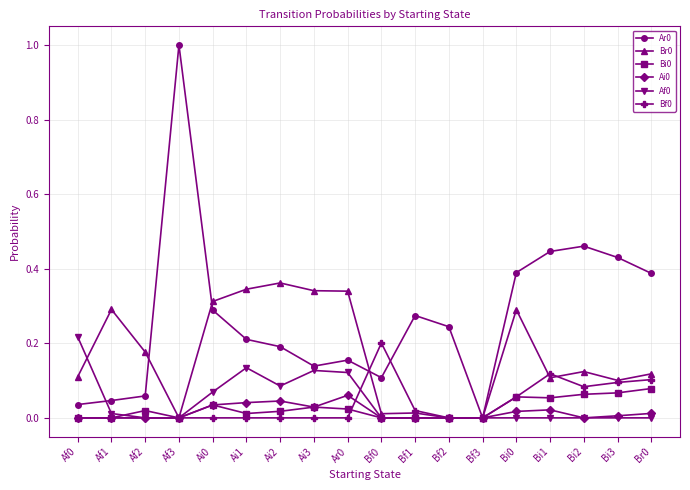

True or false: Bi0 has more than 2 points higher than both neighbors.

True